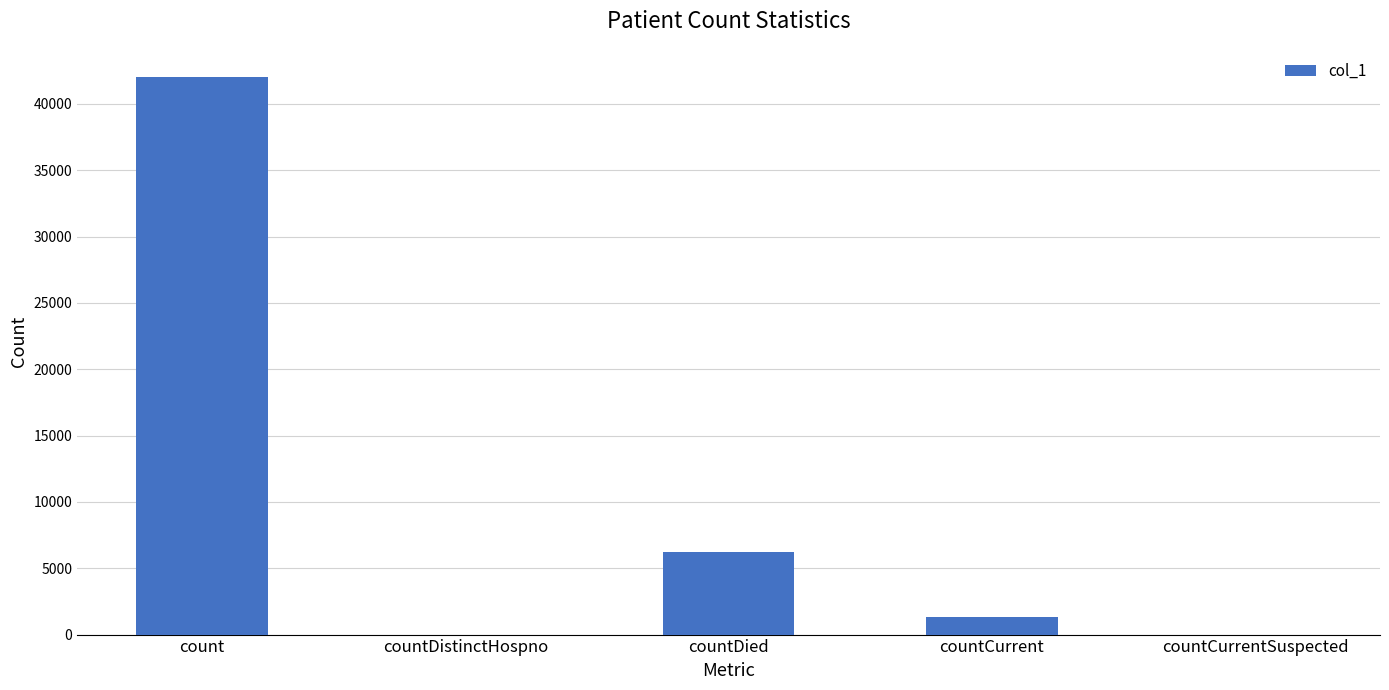

What is the change in value from count to countCurrentSuspected?

-42049